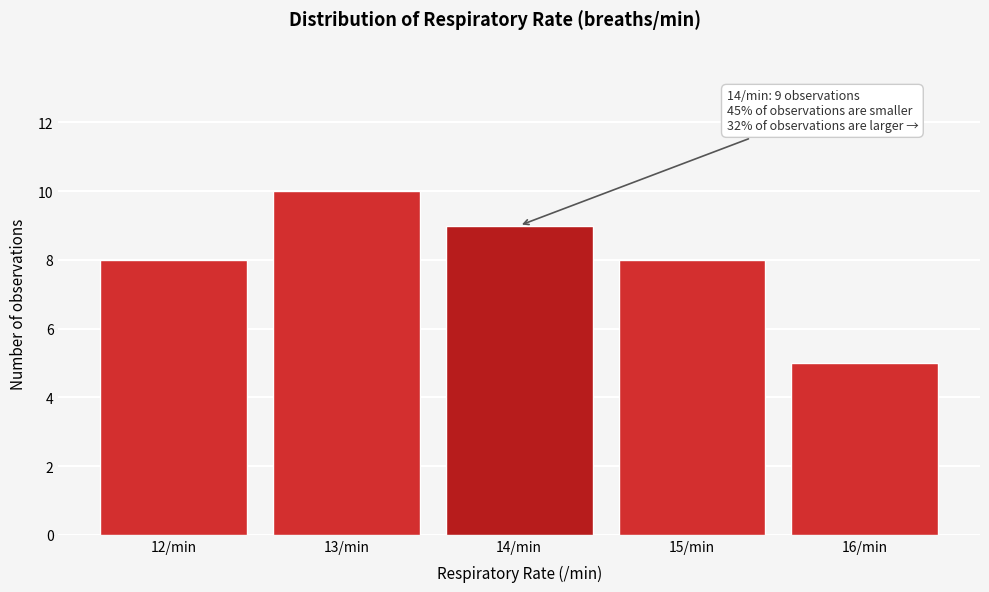

Over which range of the x-axis is the bar tallest?

12.5 to 13.5